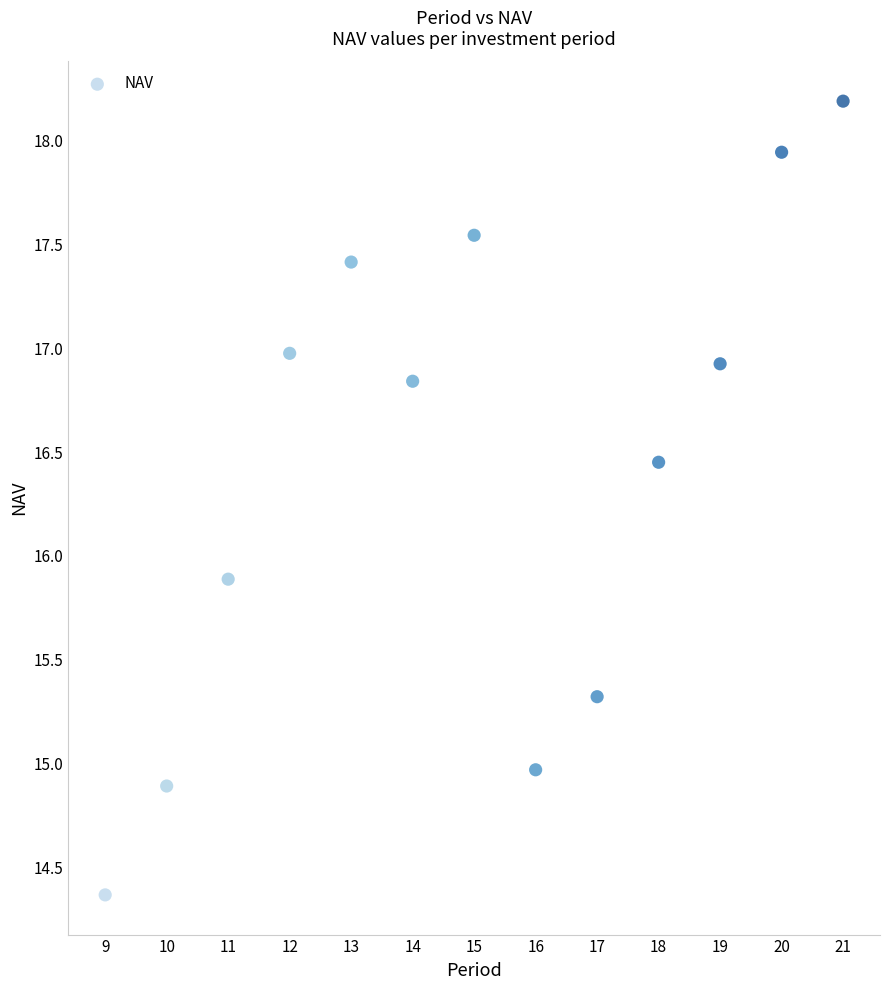

What is the range of Y values (max minus min)?

3.8